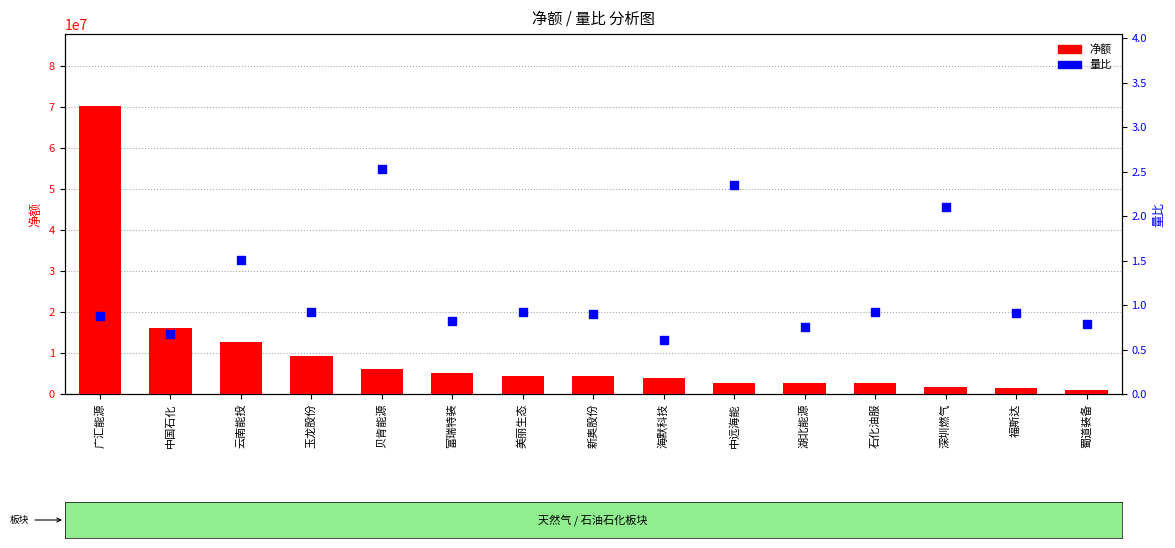

What are all the series names shown in the legend?

净额, 量比